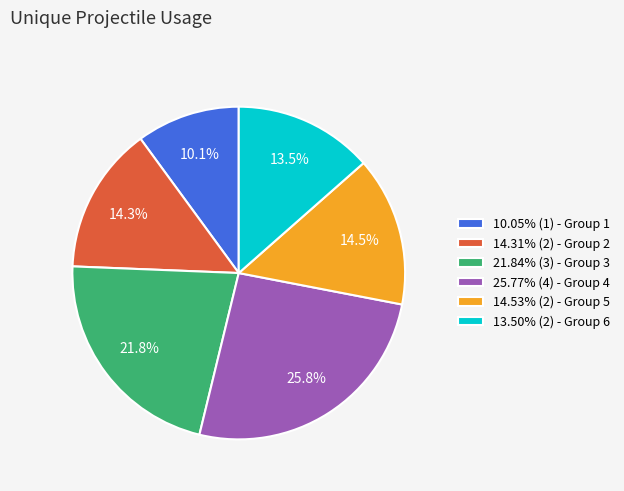

What percentage do 10.05% (1) - Group 1 and 14.31% (2) - Group 2 together represent?

24.4%